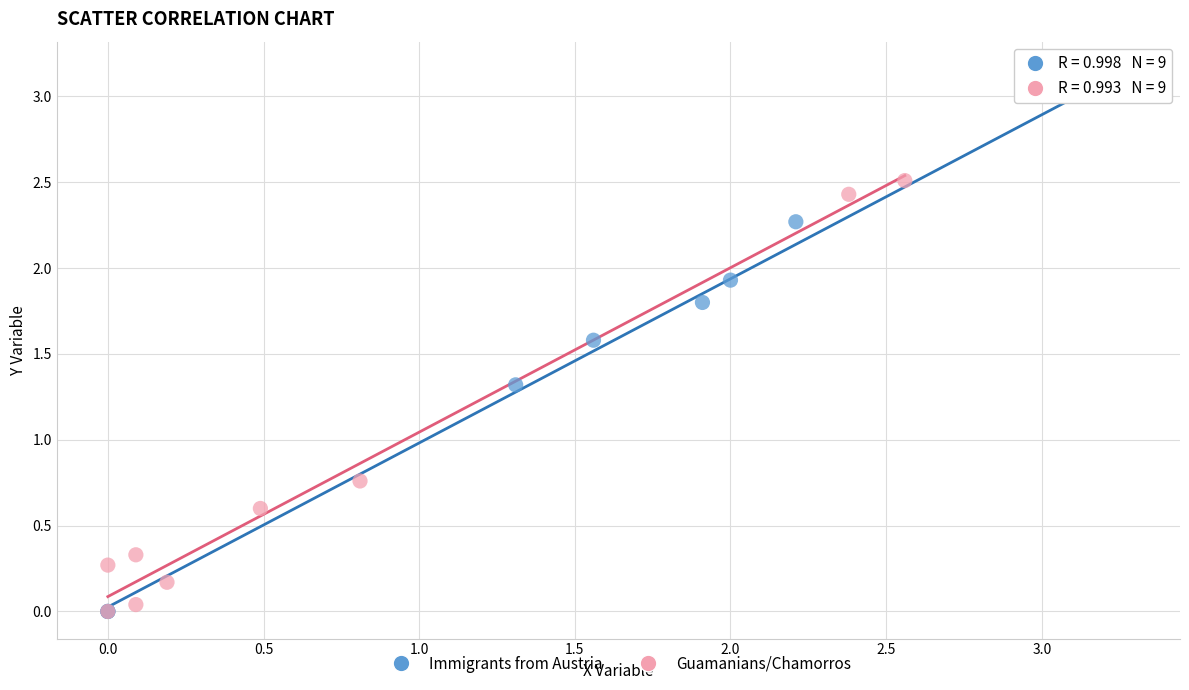

Which series has the largest Y range (max minus min)?

Immigrants from Austria